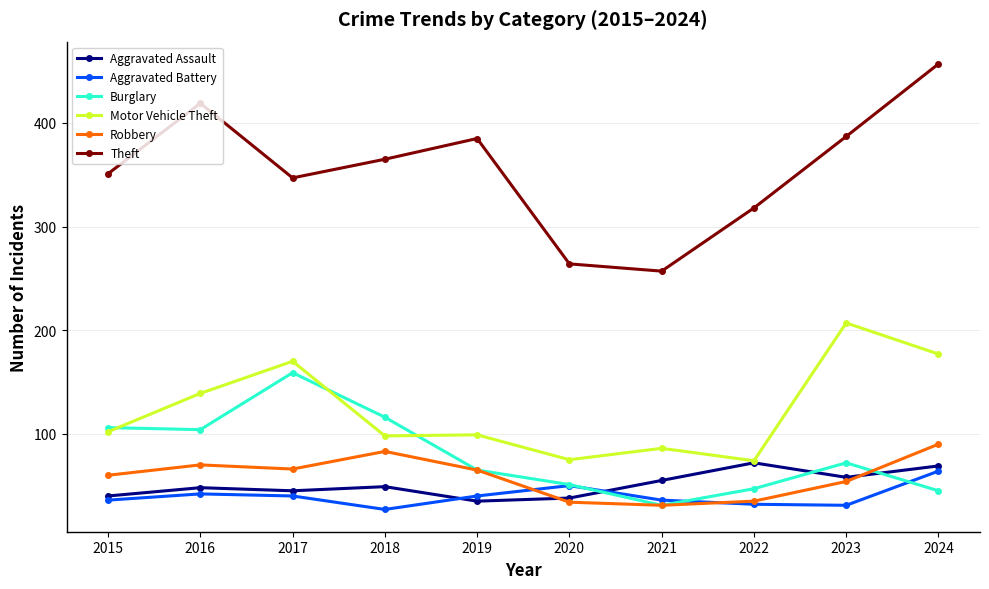

At which label is Burglary closest to 95?

2016